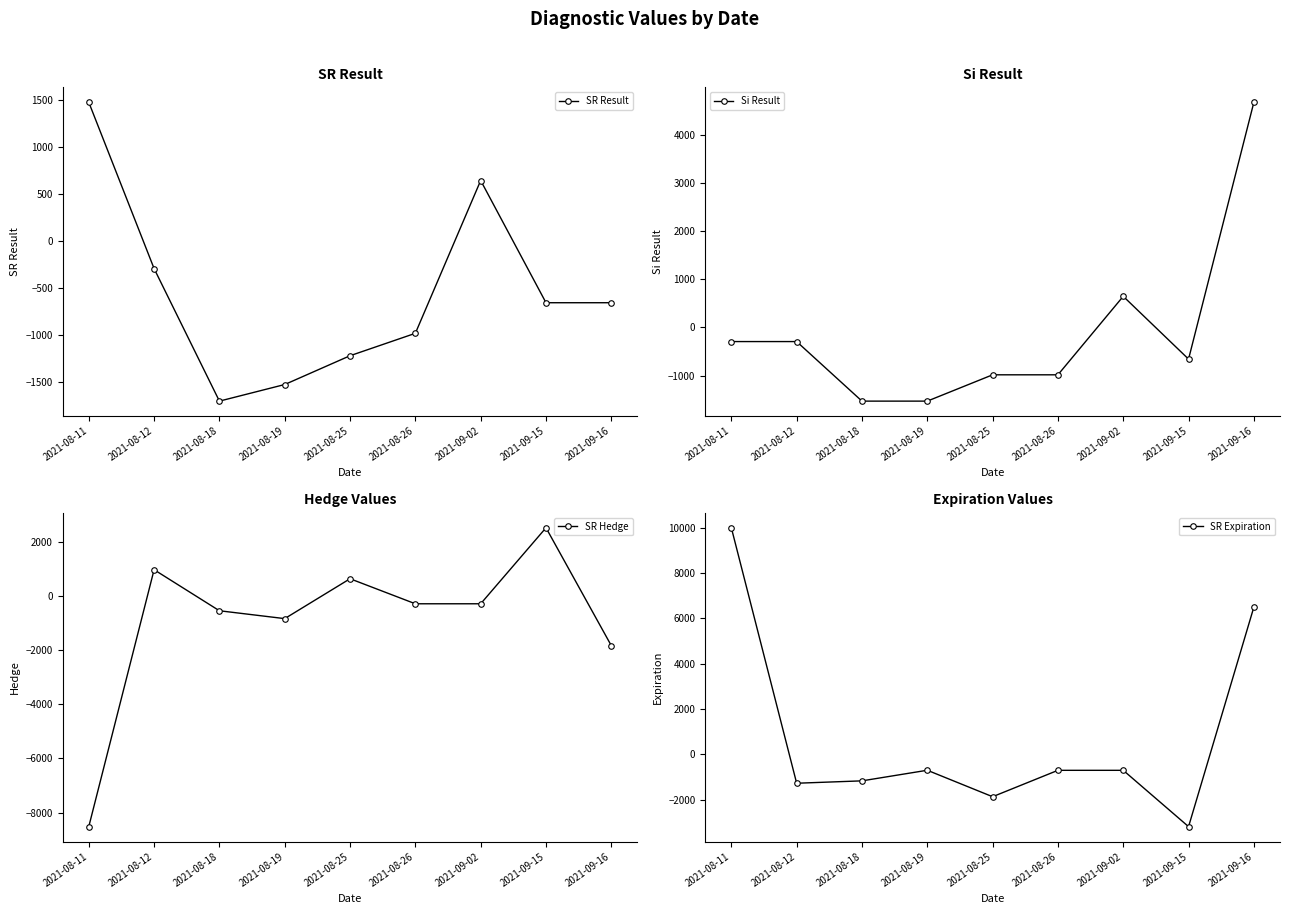

What value does the SR Hedge series have at 2021-09-02?

-279